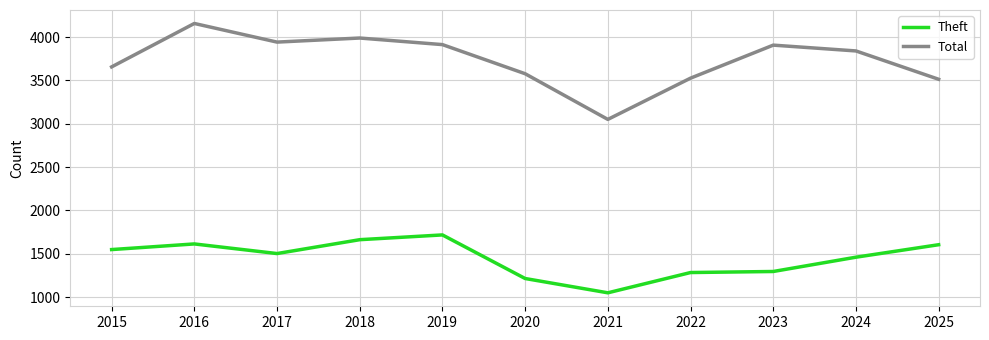

True or false: Theft and Total intersect in this chart.

False